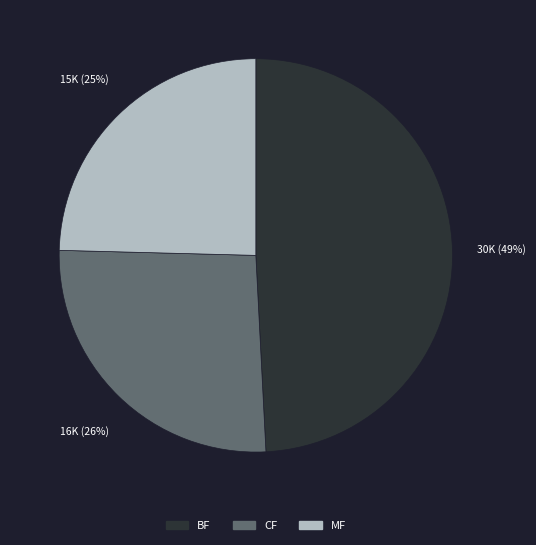

Which slice is the largest?

BF